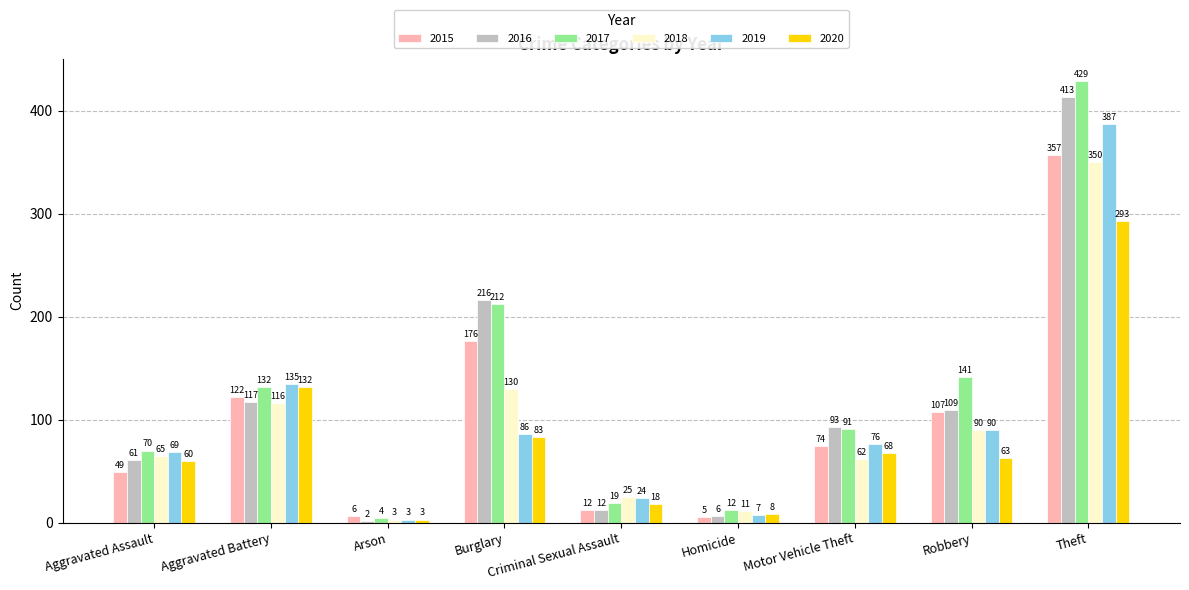

How many groups of bars are there?

9